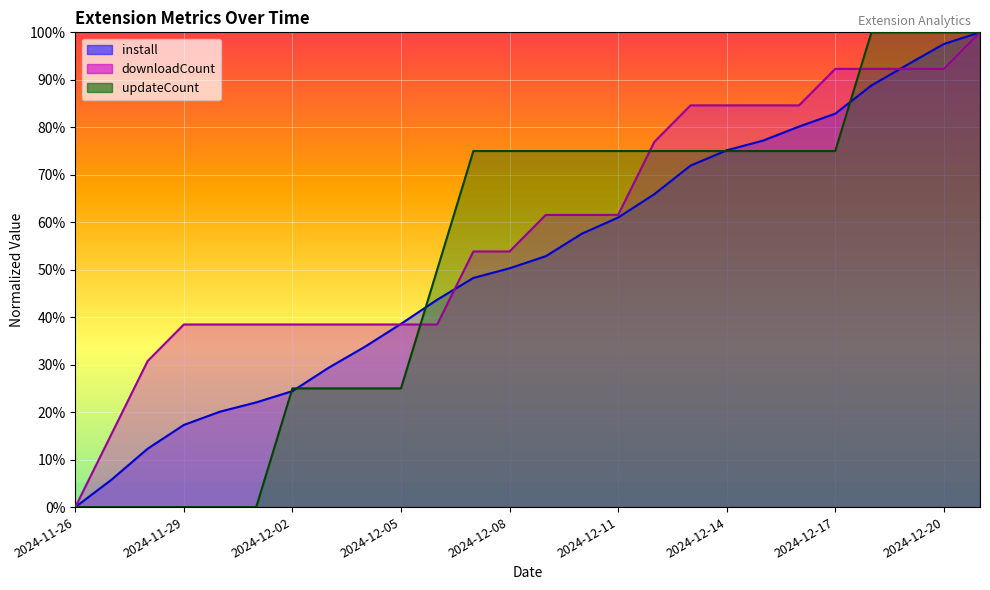

True or false: downloadCount has a value of 11.8 at 2024-12-04.

False